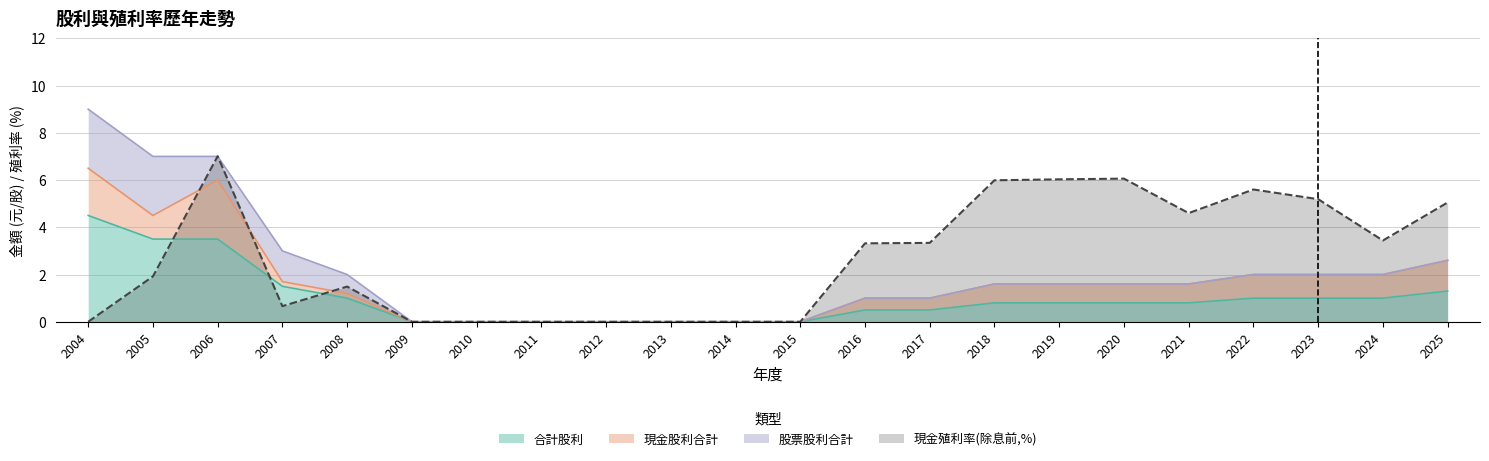

Where is 現金殖利率(除息前) nearest to the value 3?

2016